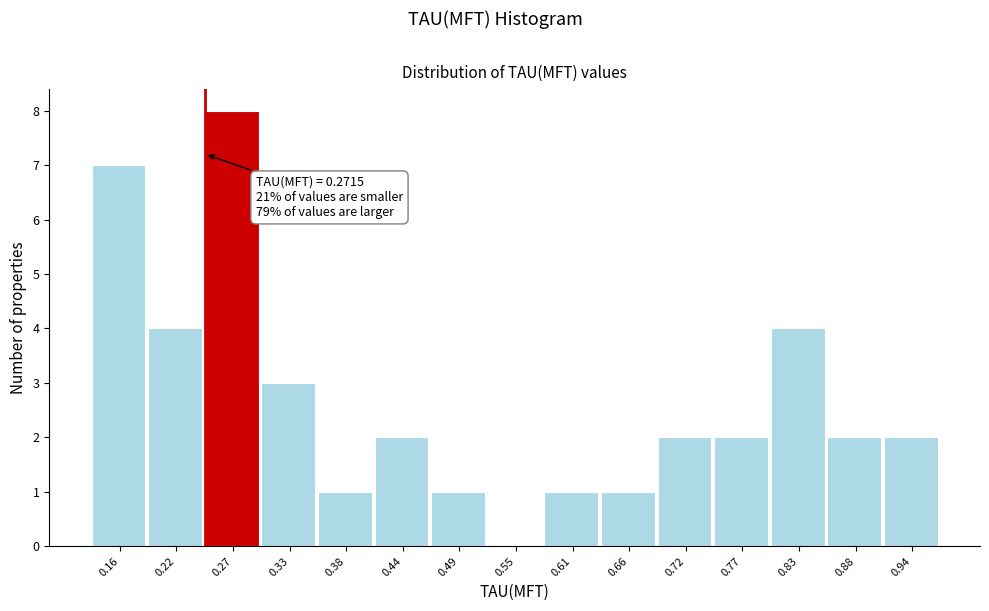

Reading left to right, what are all the values shown in this chart?

0.16=7	0.22=4	0.27=8	0.33=3	0.38=1	0.44=2	0.49=1	0.55=0	0.61=1	0.66=1	0.72=2	0.77=2	0.83=4	0.88=2	0.94=2